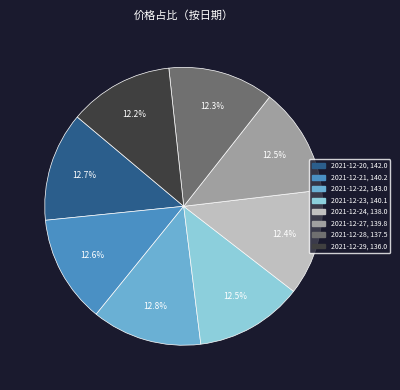

Approximately how many times larger is the value at 2021-12-23 compared to 2021-12-24?

1.0